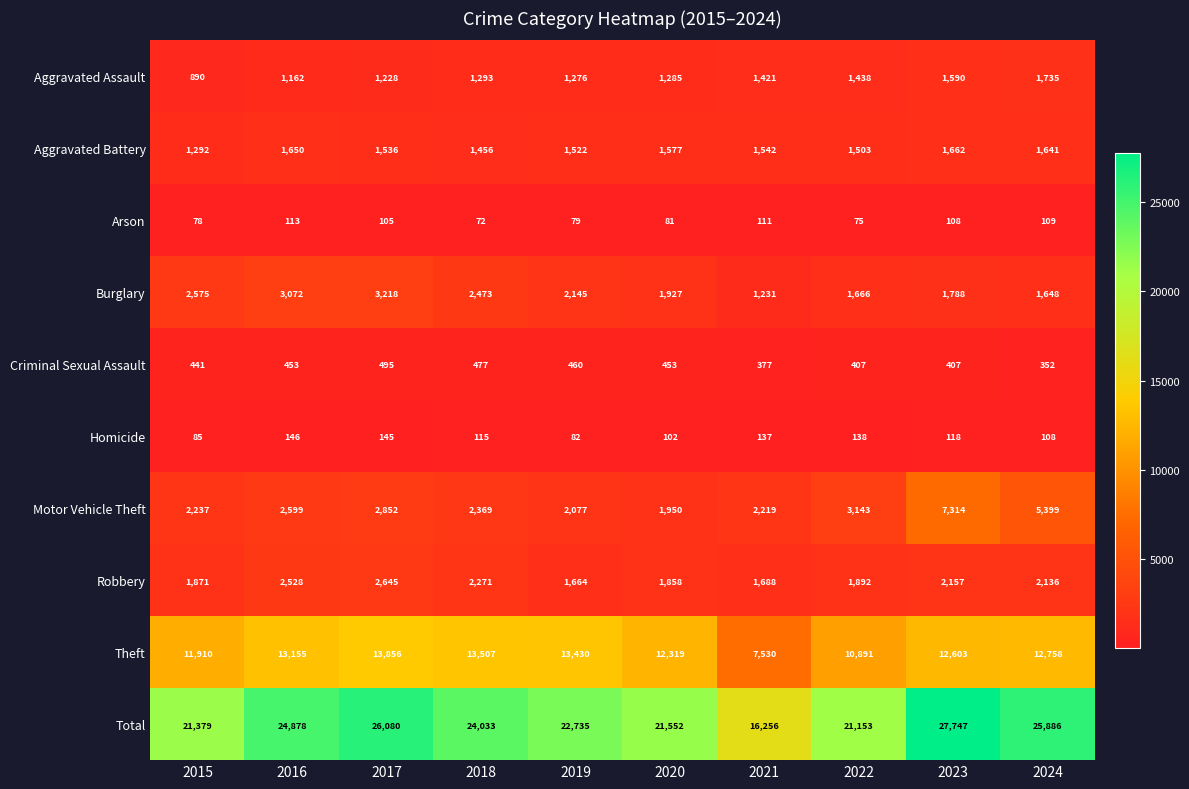

Is it true that Total equals 22735 at 2019?

True